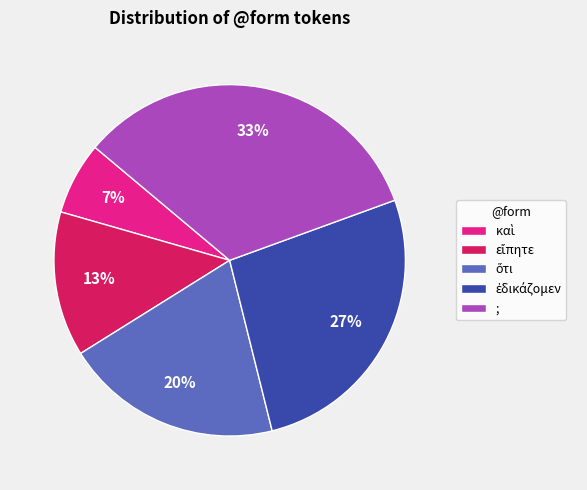

Is there any slice that represents more than half of the pie?

No